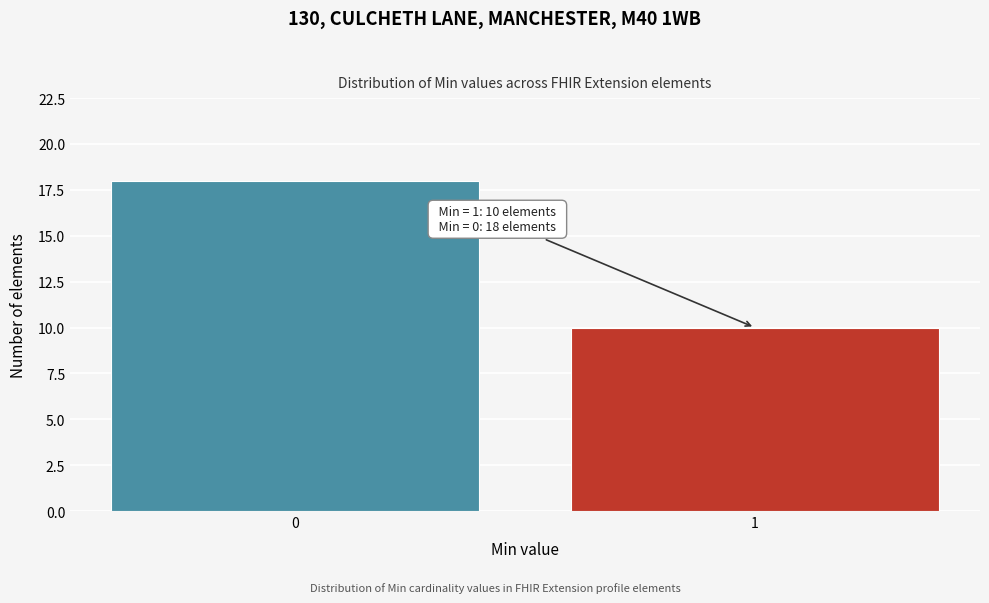

Reading left to right, what are all the values shown in this chart?

18	10